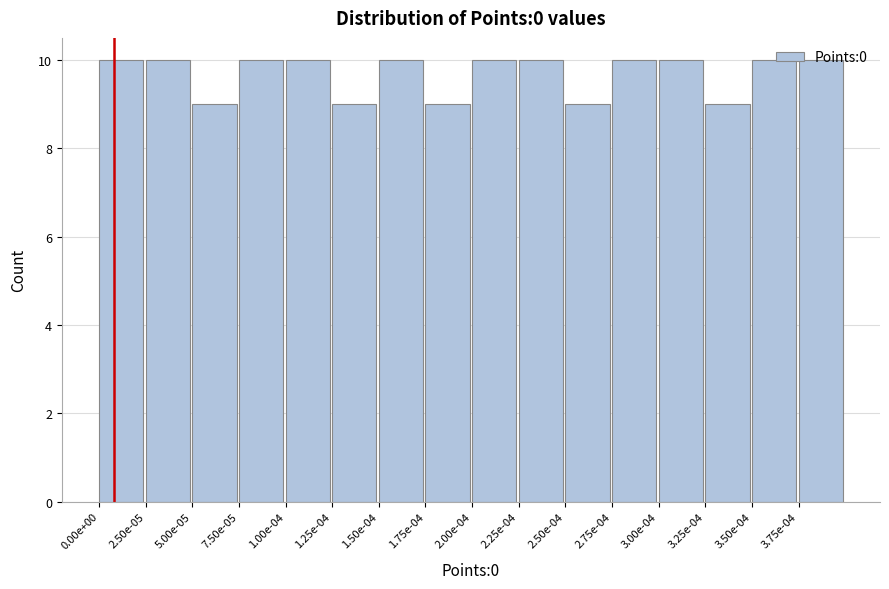

What is the greatest value displayed?

10